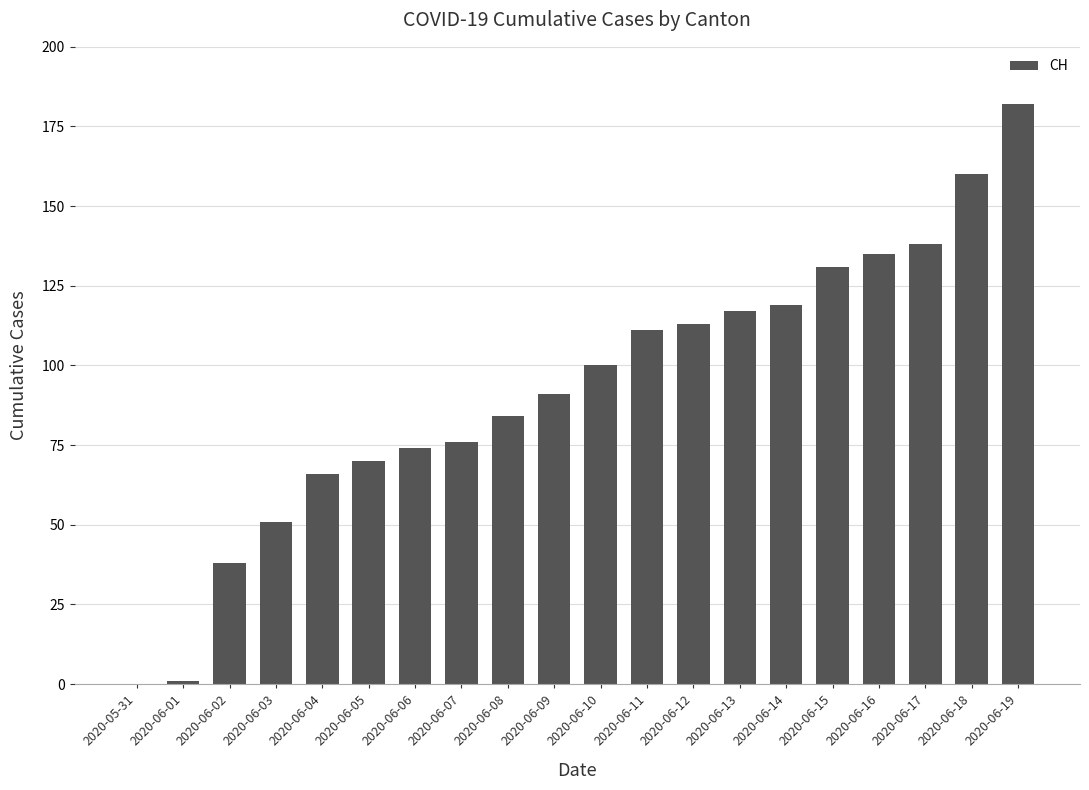

What is the sum of all values?

1857